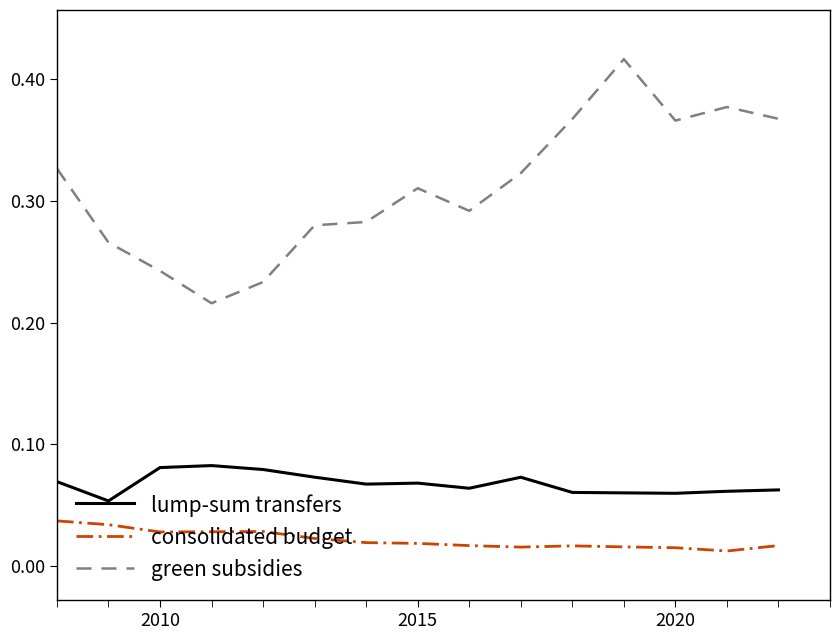

Rank the series by their average value, from highest to lowest.

green subsidies, lump-sum transfers, consolidated budget